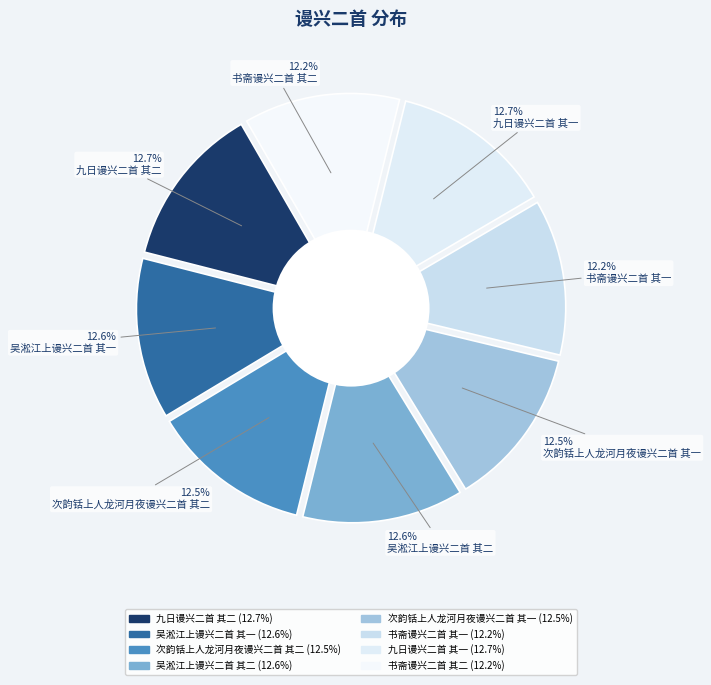

Which category has the biggest portion of the pie?

九日谩兴二首 其二